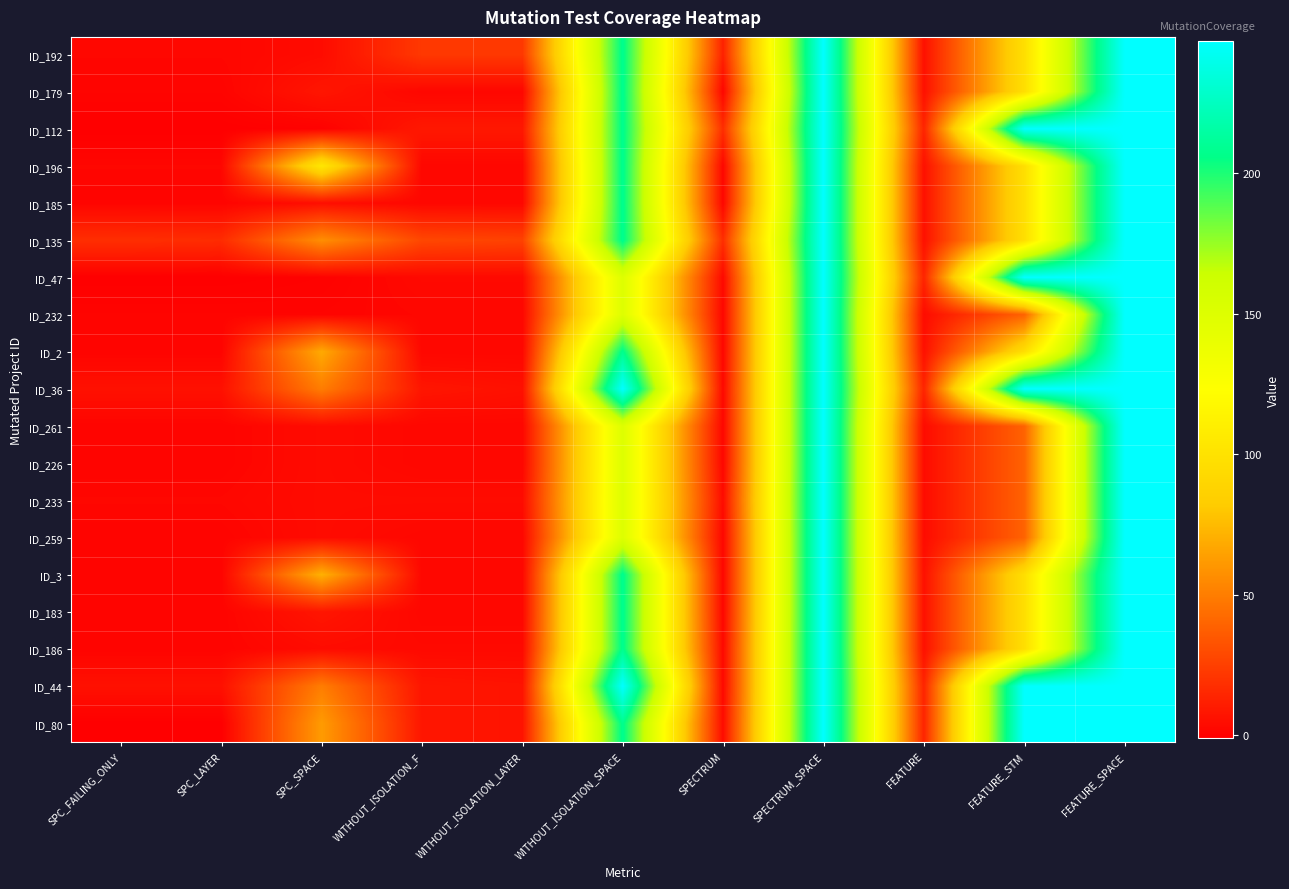

Reading left to right, list all the values displayed in this chart.

ID_192: SPC_FAILING_ONLY=2	SPC_LAYER=2	SPC_SPACE=4	WITHOUT_ISOLATION_F=22	WITHOUT_ISOLATION_LAYER=22	WITHOUT_ISOLATION_SPACE=208	SPECTRUM=13	SPECTRUM_SPACE=247	FEATURE=6	FEATURE_STM=97	FEATURE_SPACE=247
ID_179: SPC_FAILING_ONLY=1	SPC_LAYER=1	SPC_SPACE=8	WITHOUT_ISOLATION_F=2	WITHOUT_ISOLATION_LAYER=2	WITHOUT_ISOLATION_SPACE=208	SPECTRUM=2	SPECTRUM_SPACE=247	FEATURE=6	FEATURE_STM=97	FEATURE_SPACE=247
ID_112: SPC_FAILING_ONLY=-1	SPC_LAYER=-1	SPC_SPACE=0	WITHOUT_ISOLATION_F=9	WITHOUT_ISOLATION_LAYER=9	WITHOUT_ISOLATION_SPACE=208	SPECTRUM=18	SPECTRUM_SPACE=247	FEATURE=14	FEATURE_STM=247	FEATURE_SPACE=247
ID_196: SPC_FAILING_ONLY=2	SPC_LAYER=2	SPC_SPACE=104	WITHOUT_ISOLATION_F=2	WITHOUT_ISOLATION_LAYER=2	WITHOUT_ISOLATION_SPACE=208	SPECTRUM=2	SPECTRUM_SPACE=247	FEATURE=6	FEATURE_STM=97	FEATURE_SPACE=247
ID_185: SPC_FAILING_ONLY=1	SPC_LAYER=1	SPC_SPACE=5	WITHOUT_ISOLATION_F=2	WITHOUT_ISOLATION_LAYER=2	WITHOUT_ISOLATION_SPACE=208	SPECTRUM=2	SPECTRUM_SPACE=247	FEATURE=6	FEATURE_STM=97	FEATURE_SPACE=247
ID_135: SPC_FAILING_ONLY=18	SPC_LAYER=17	SPC_SPACE=57	WITHOUT_ISOLATION_F=28	WITHOUT_ISOLATION_LAYER=26	WITHOUT_ISOLATION_SPACE=208	SPECTRUM=18	SPECTRUM_SPACE=247	FEATURE=6	FEATURE_STM=97	FEATURE_SPACE=247
ID_47: SPC_FAILING_ONLY=-1	SPC_LAYER=-1	SPC_SPACE=0	WITHOUT_ISOLATION_F=3	WITHOUT_ISOLATION_LAYER=3	WITHOUT_ISOLATION_SPACE=150	SPECTRUM=3	SPECTRUM_SPACE=247	FEATURE=14	FEATURE_STM=247	FEATURE_SPACE=247
ID_232: SPC_FAILING_ONLY=1	SPC_LAYER=1	SPC_SPACE=1	WITHOUT_ISOLATION_F=2	WITHOUT_ISOLATION_LAYER=2	WITHOUT_ISOLATION_SPACE=150	SPECTRUM=2	SPECTRUM_SPACE=247	FEATURE=4	FEATURE_STM=39	FEATURE_SPACE=247
ID_2: SPC_FAILING_ONLY=1	SPC_LAYER=1	SPC_SPACE=68	WITHOUT_ISOLATION_F=2	WITHOUT_ISOLATION_LAYER=2	WITHOUT_ISOLATION_SPACE=208	SPECTRUM=2	SPECTRUM_SPACE=247	FEATURE=6	FEATURE_STM=97	FEATURE_SPACE=247
ID_36: SPC_FAILING_ONLY=6	SPC_LAYER=6	SPC_SPACE=50	WITHOUT_ISOLATION_F=8	WITHOUT_ISOLATION_LAYER=6	WITHOUT_ISOLATION_SPACE=247	SPECTRUM=3	SPECTRUM_SPACE=247	FEATURE=14	FEATURE_STM=247	FEATURE_SPACE=247
ID_261: SPC_FAILING_ONLY=1	SPC_LAYER=1	SPC_SPACE=4	WITHOUT_ISOLATION_F=2	WITHOUT_ISOLATION_LAYER=2	WITHOUT_ISOLATION_SPACE=150	SPECTRUM=2	SPECTRUM_SPACE=247	FEATURE=4	FEATURE_STM=39	FEATURE_SPACE=247
ID_226: SPC_FAILING_ONLY=1	SPC_LAYER=1	SPC_SPACE=4	WITHOUT_ISOLATION_F=2	WITHOUT_ISOLATION_LAYER=2	WITHOUT_ISOLATION_SPACE=150	SPECTRUM=2	SPECTRUM_SPACE=247	FEATURE=4	FEATURE_STM=39	FEATURE_SPACE=247
ID_233: SPC_FAILING_ONLY=2	SPC_LAYER=2	SPC_SPACE=4	WITHOUT_ISOLATION_F=4	WITHOUT_ISOLATION_LAYER=4	WITHOUT_ISOLATION_SPACE=150	SPECTRUM=4	SPECTRUM_SPACE=247	FEATURE=4	FEATURE_STM=39	FEATURE_SPACE=247
ID_259: SPC_FAILING_ONLY=1	SPC_LAYER=1	SPC_SPACE=4	WITHOUT_ISOLATION_F=2	WITHOUT_ISOLATION_LAYER=2	WITHOUT_ISOLATION_SPACE=150	SPECTRUM=2	SPECTRUM_SPACE=247	FEATURE=4	FEATURE_STM=39	FEATURE_SPACE=247
ID_3: SPC_FAILING_ONLY=1	SPC_LAYER=1	SPC_SPACE=71	WITHOUT_ISOLATION_F=2	WITHOUT_ISOLATION_LAYER=2	WITHOUT_ISOLATION_SPACE=208	SPECTRUM=2	SPECTRUM_SPACE=247	FEATURE=6	FEATURE_STM=97	FEATURE_SPACE=247
ID_183: SPC_FAILING_ONLY=1	SPC_LAYER=1	SPC_SPACE=8	WITHOUT_ISOLATION_F=2	WITHOUT_ISOLATION_LAYER=2	WITHOUT_ISOLATION_SPACE=208	SPECTRUM=2	SPECTRUM_SPACE=247	FEATURE=6	FEATURE_STM=97	FEATURE_SPACE=247
ID_186: SPC_FAILING_ONLY=1	SPC_LAYER=1	SPC_SPACE=4	WITHOUT_ISOLATION_F=3	WITHOUT_ISOLATION_LAYER=3	WITHOUT_ISOLATION_SPACE=208	SPECTRUM=3	SPECTRUM_SPACE=247	FEATURE=6	FEATURE_STM=97	FEATURE_SPACE=247
ID_44: SPC_FAILING_ONLY=6	SPC_LAYER=6	SPC_SPACE=50	WITHOUT_ISOLATION_F=8	WITHOUT_ISOLATION_LAYER=7	WITHOUT_ISOLATION_SPACE=247	SPECTRUM=3	SPECTRUM_SPACE=247	FEATURE=14	FEATURE_STM=247	FEATURE_SPACE=247
ID_80: SPC_FAILING_ONLY=-1	SPC_LAYER=-1	SPC_SPACE=62	WITHOUT_ISOLATION_F=8	WITHOUT_ISOLATION_LAYER=7	WITHOUT_ISOLATION_SPACE=208	SPECTRUM=4	SPECTRUM_SPACE=247	FEATURE=14	FEATURE_STM=247	FEATURE_SPACE=247